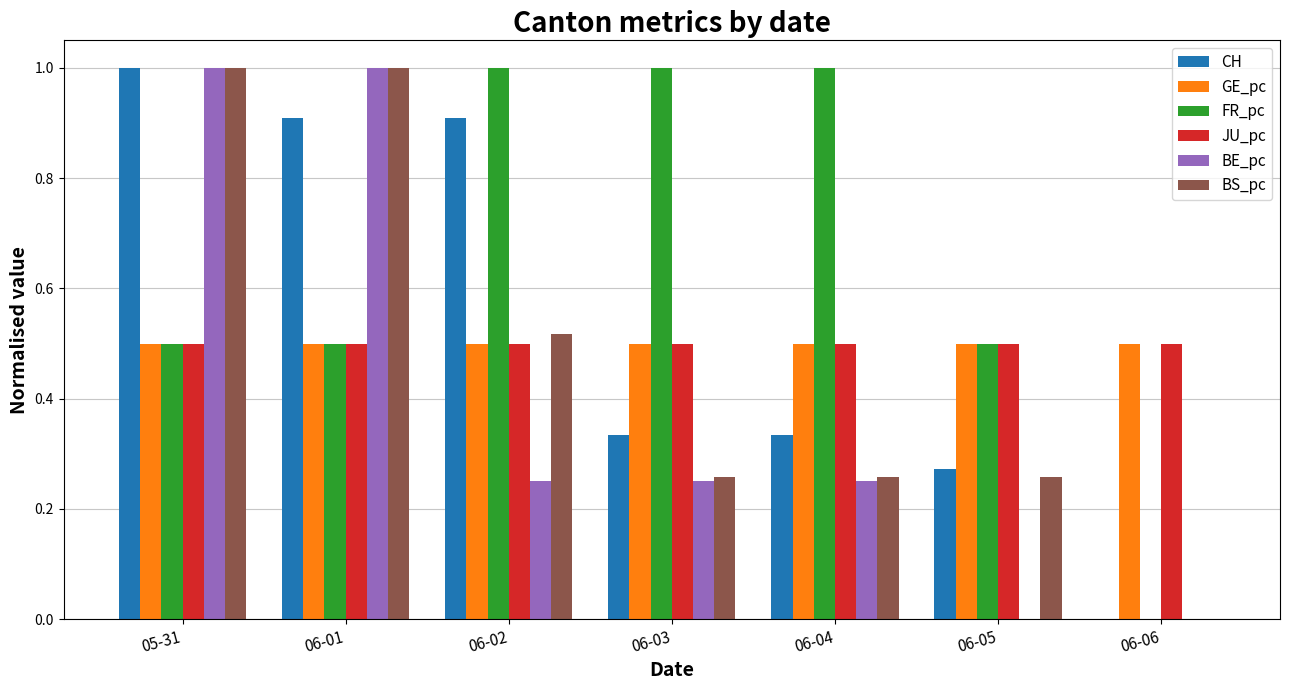

Which series changed the most between 06-05 and 06-06?

FR_pc